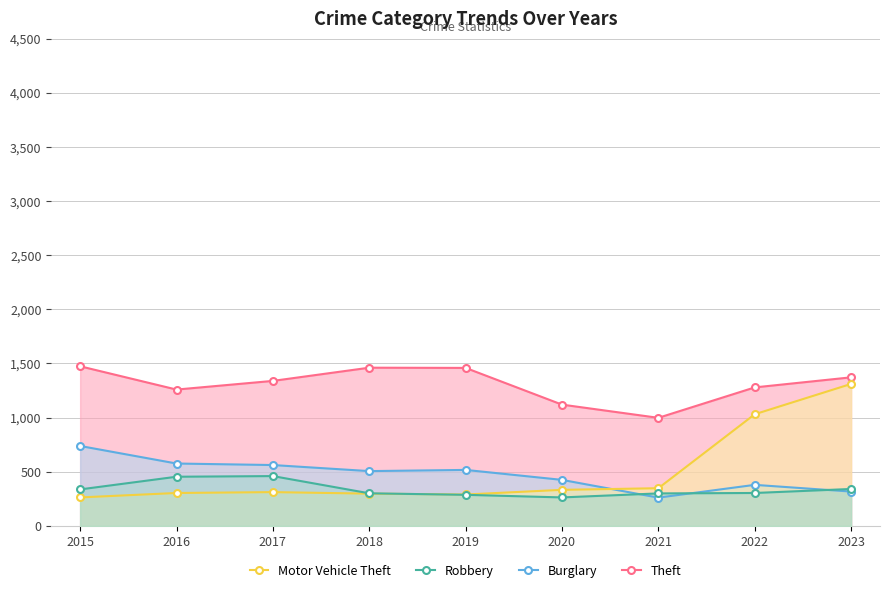

True or false: Theft and Burglary intersect in this chart.

False